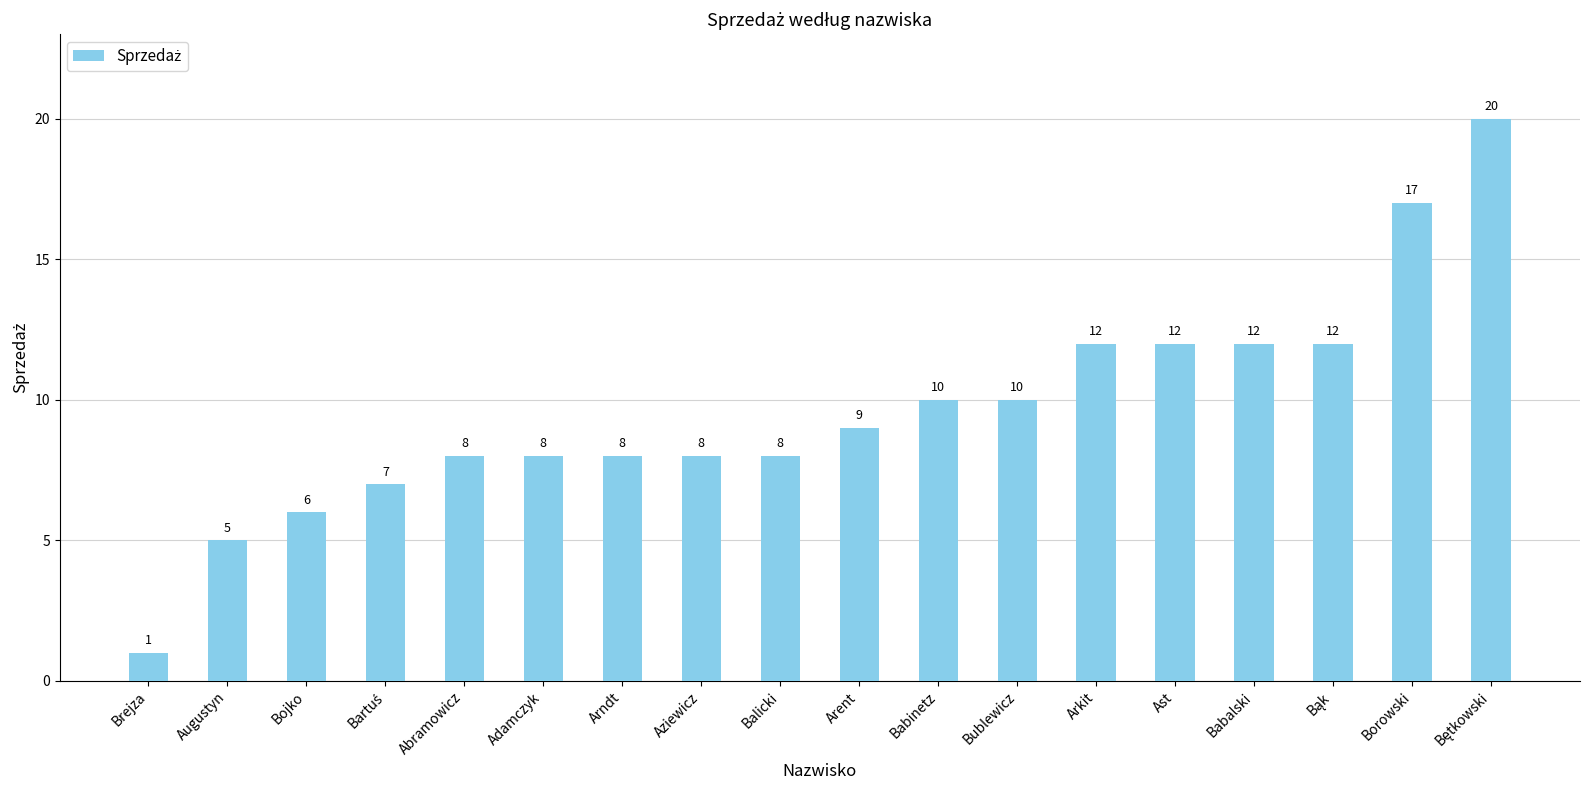

Approximately how many times larger is the value at Arndt compared to Abramowicz?

1.0